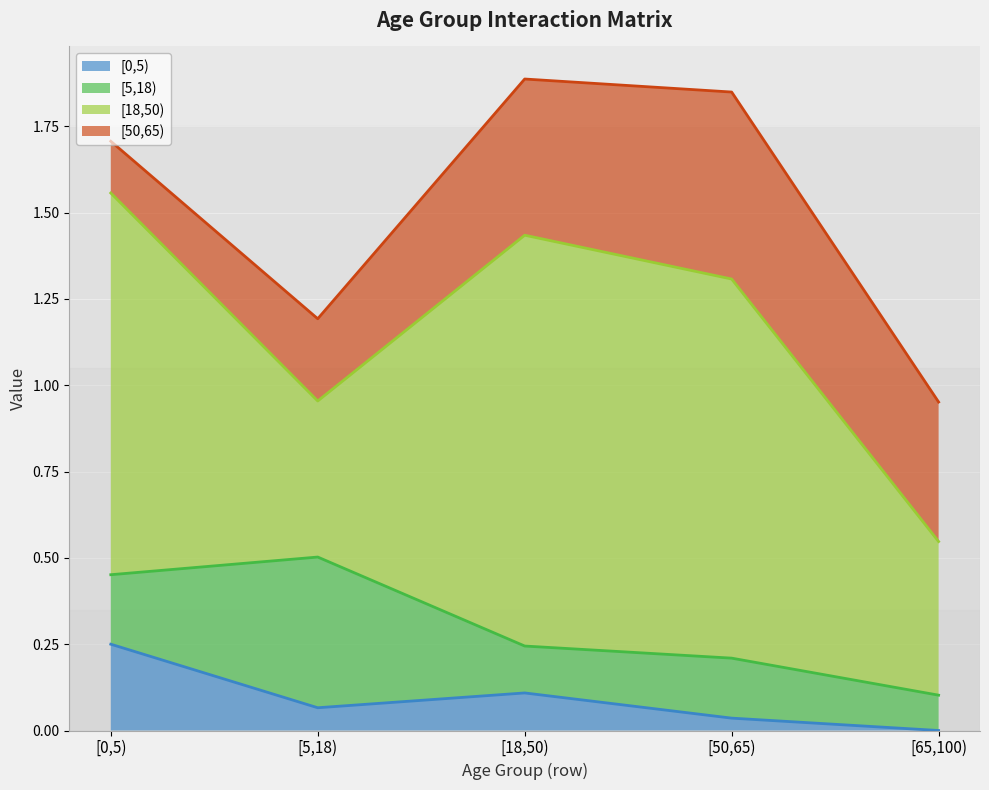

At which label does [5,18) reach its minimum?

[65,100)